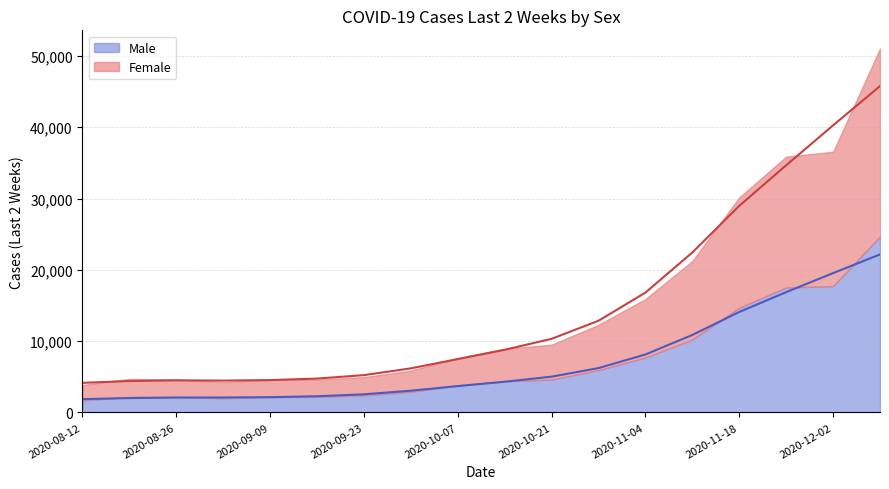

True or false: Female and Male intersect in this chart.

False